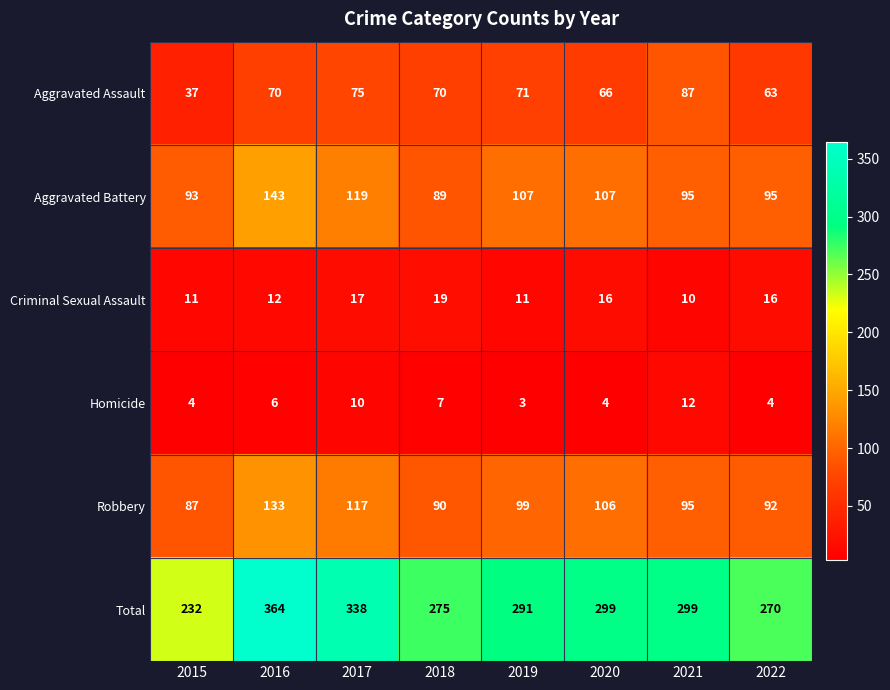

Which category has the highest value across all series?

2016